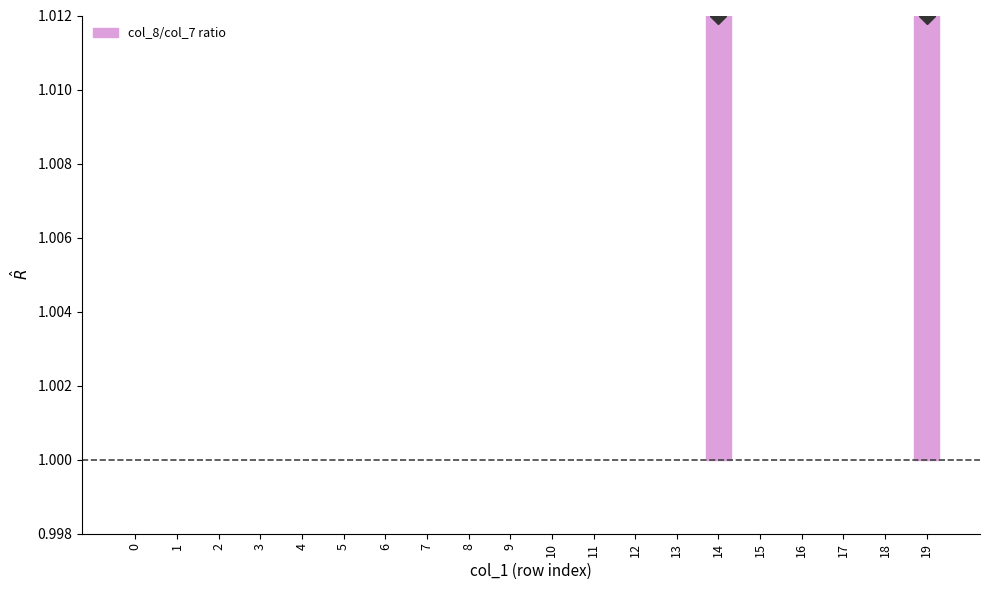

At which category does the chart reach its peak across all series?

14